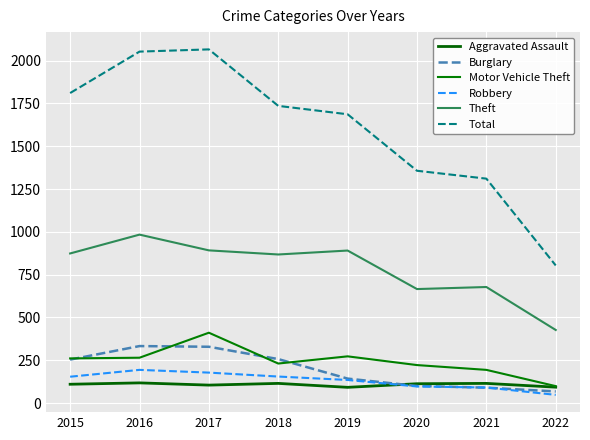

True or false: Theft and Burglary intersect in this chart.

False